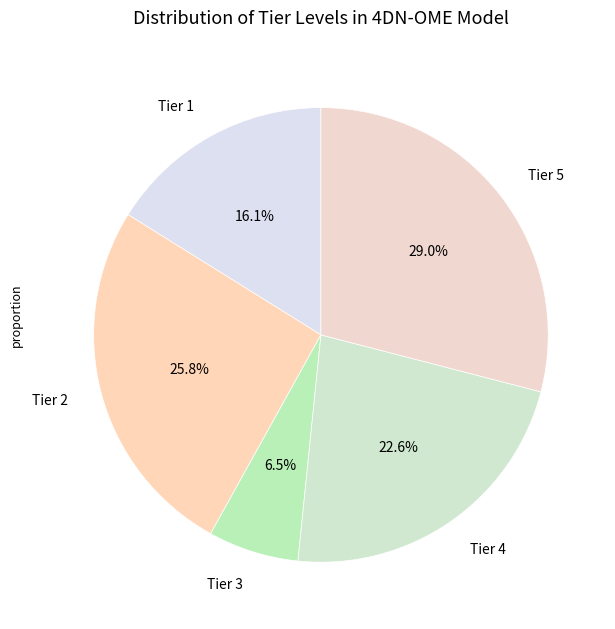

How much of the chart is everything except Tier 3?

93.5%